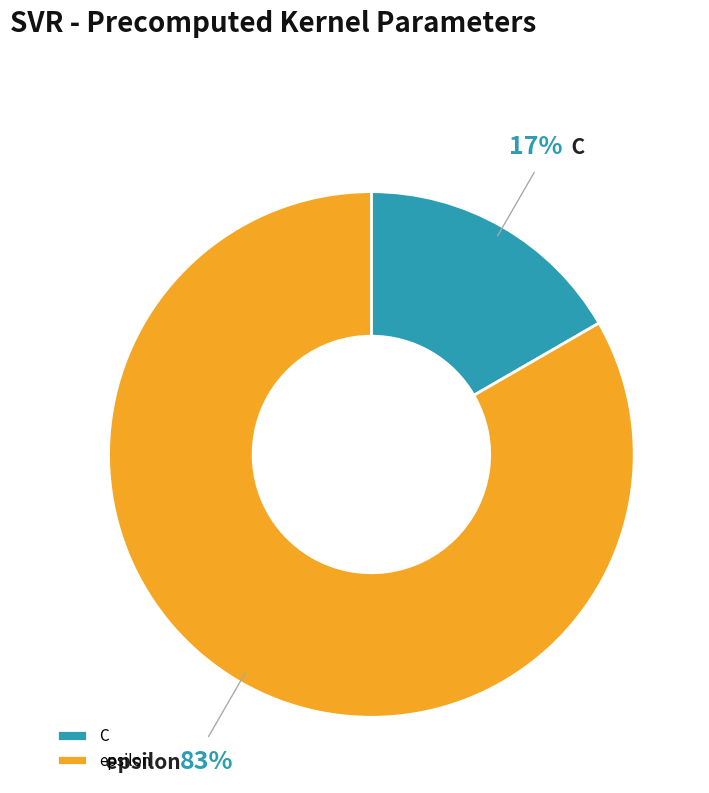

To the nearest percent, what portion does C represent?

17%